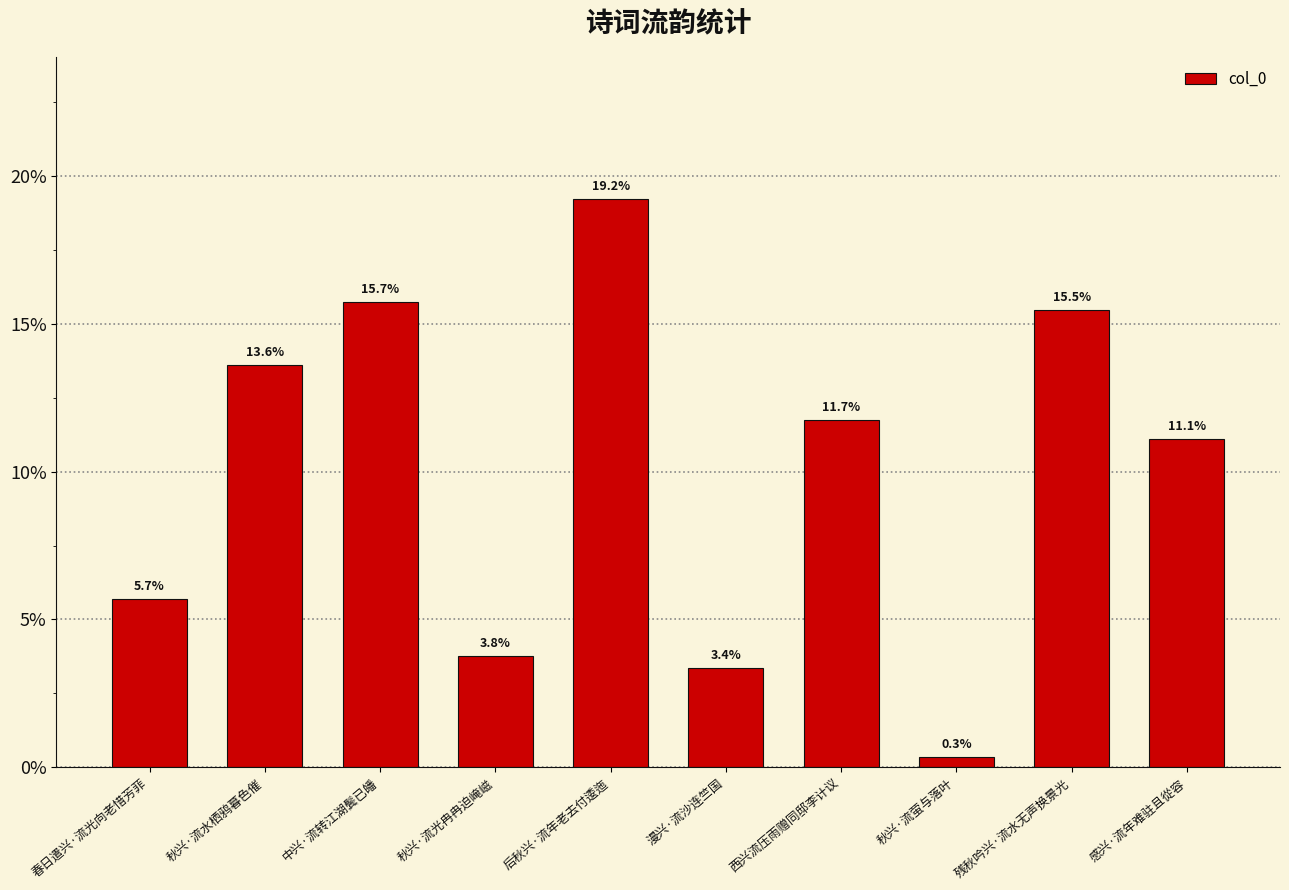

The value at 漫兴·流沙连竺国 is 0.0. True or false?

False